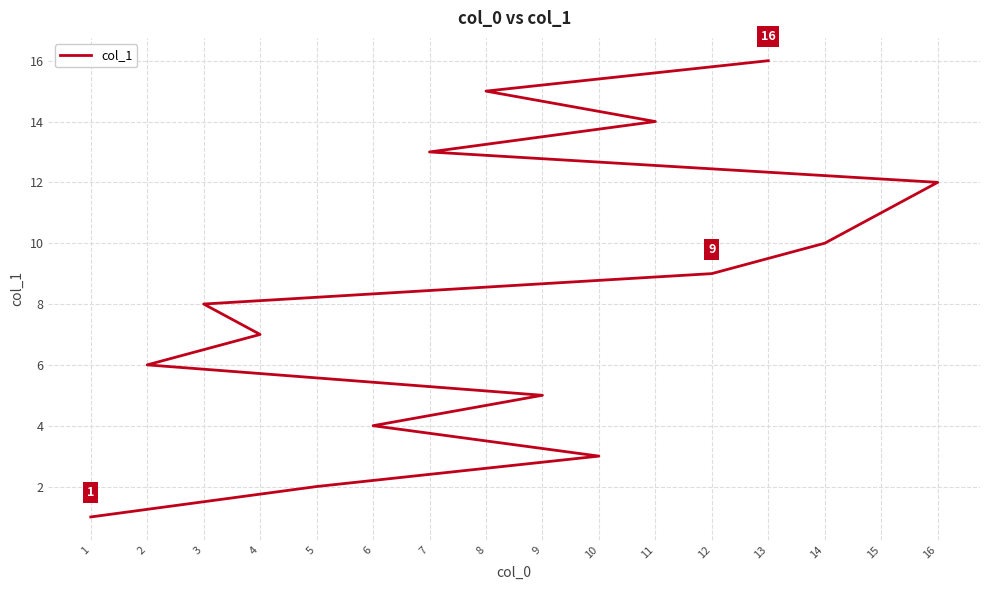

What is the approximate value at 6?

4